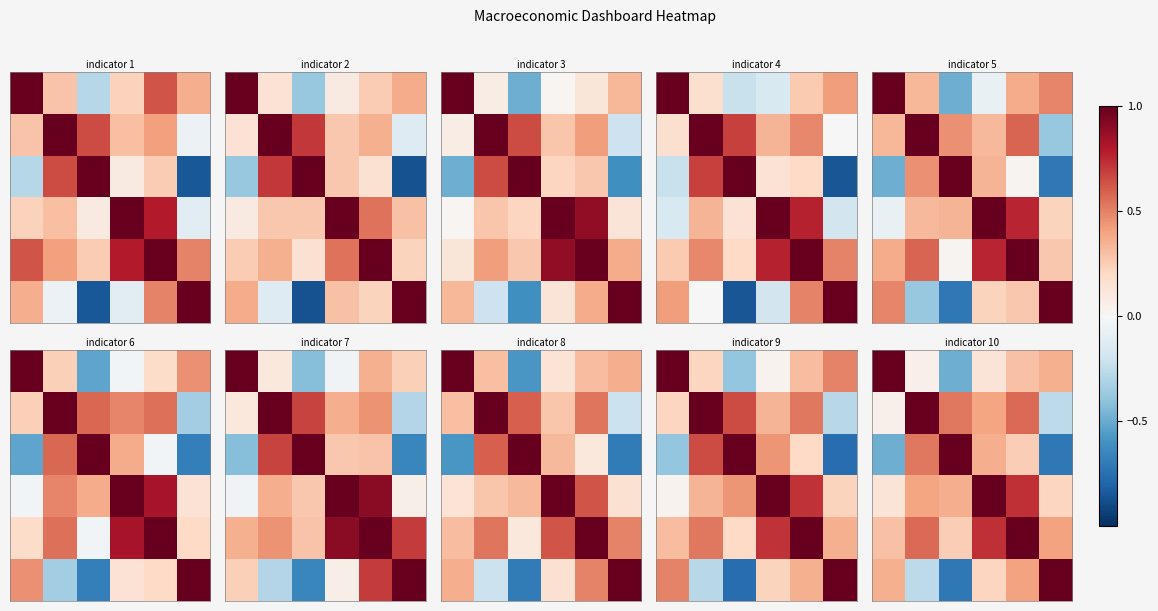

What is the spread (max minus min) of values at 4?

0.8